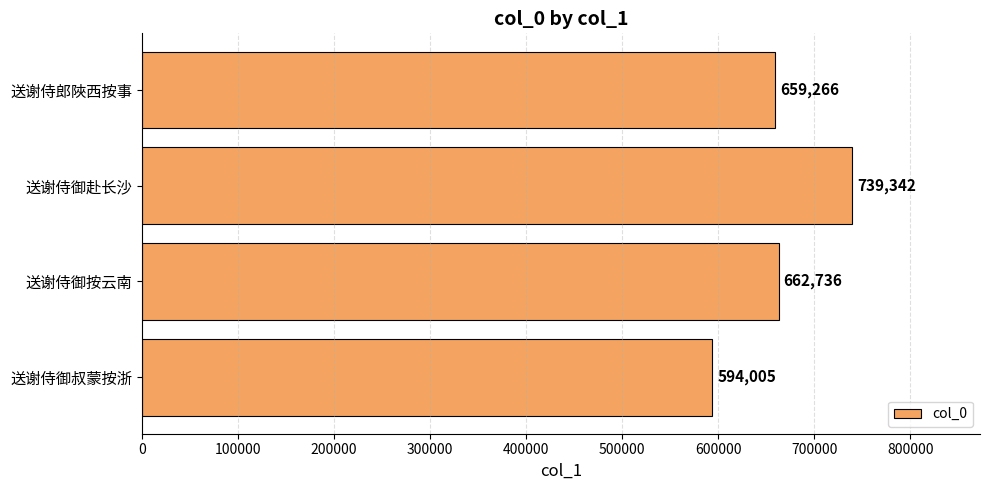

How many data points are less than 662736?

2